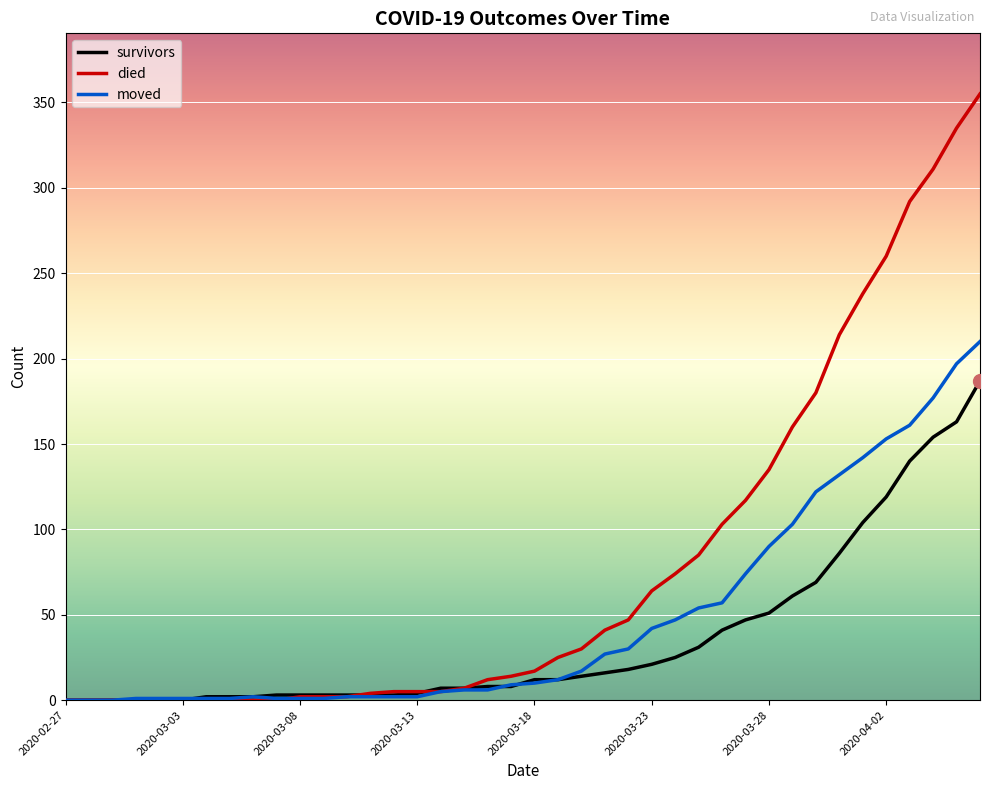

List the series in order of their overall mean, highest first.

died, moved, survivors